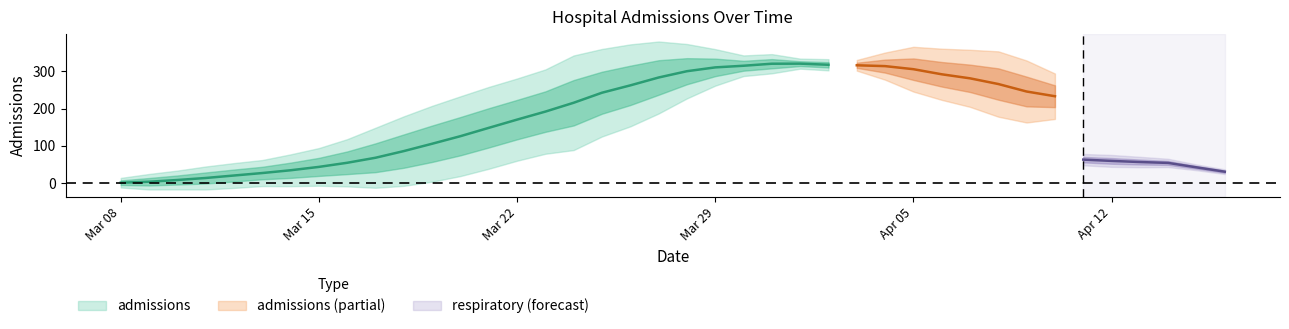

Between 2020-03-18 and 2020-03-13, which is larger?

2020-03-18